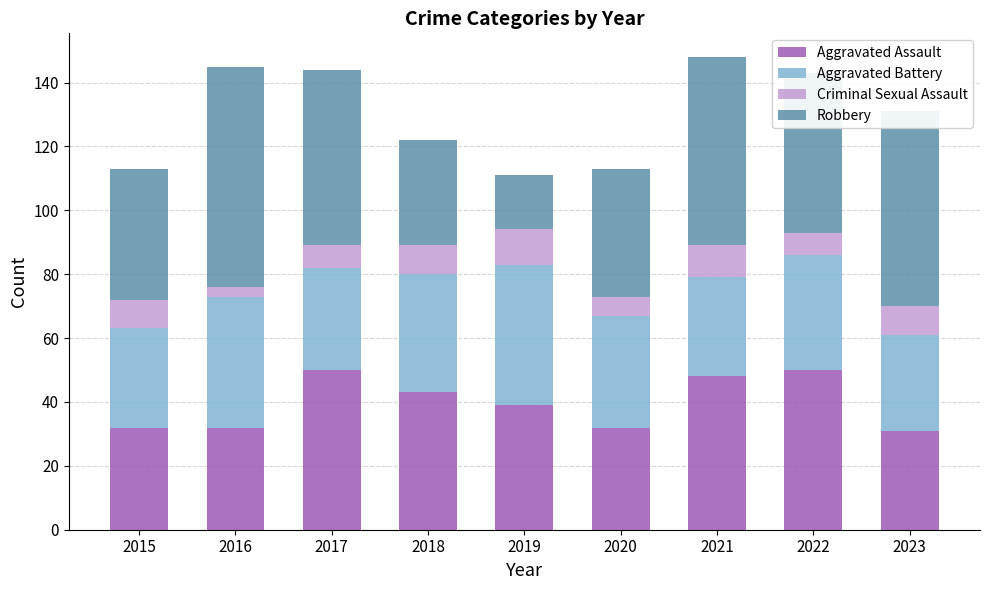

What is the value of the Aggravated Assault bar at the 3rd from the left?

50